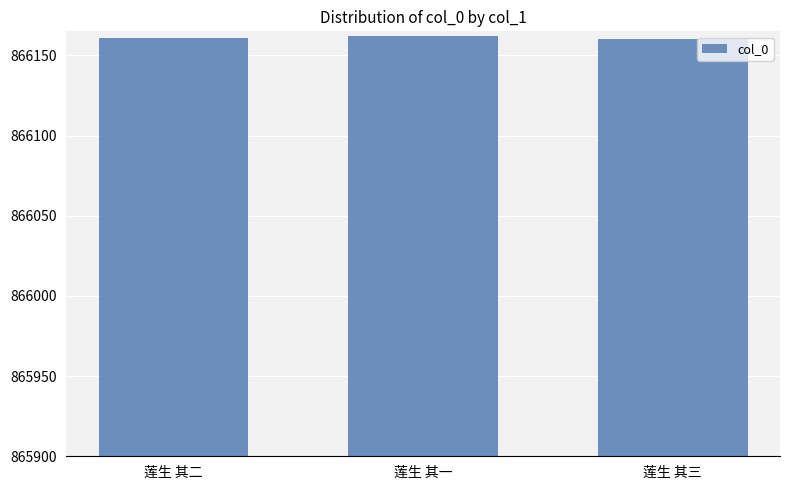

What is the sum of all values?

2598483